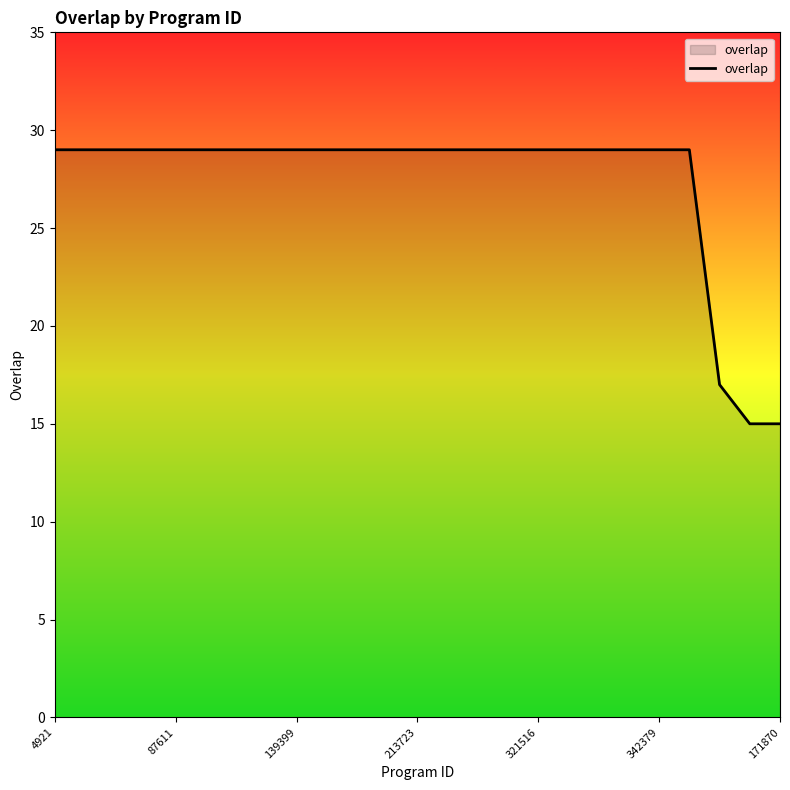

What is the difference between the maximum and minimum values?

14